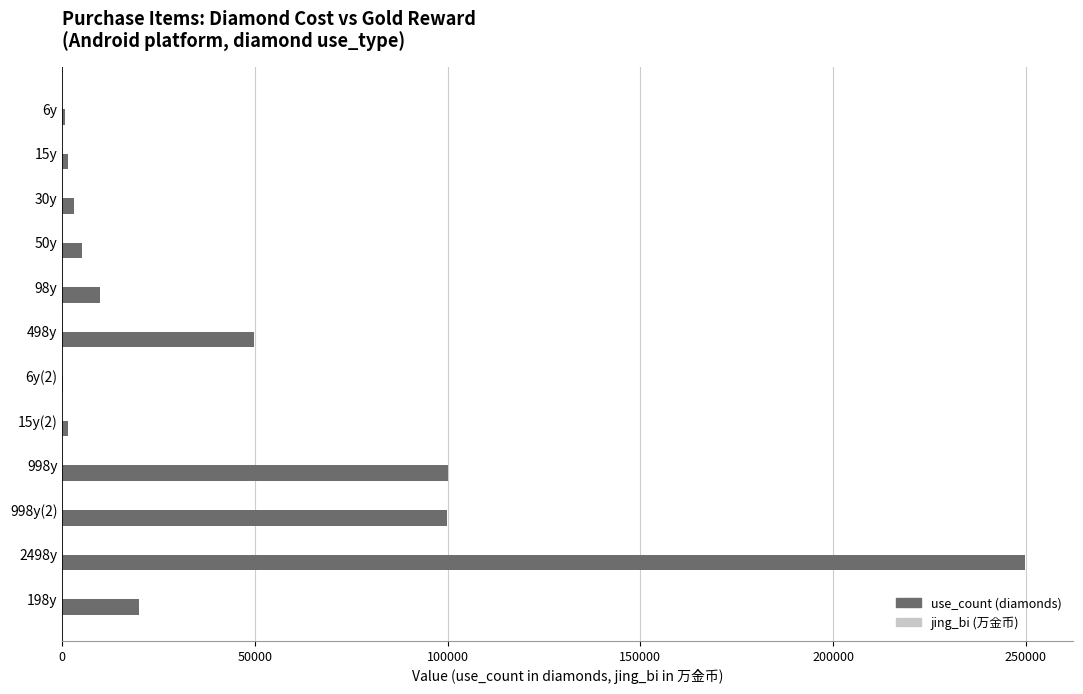

At which category is the sum across all series the highest?

2498y